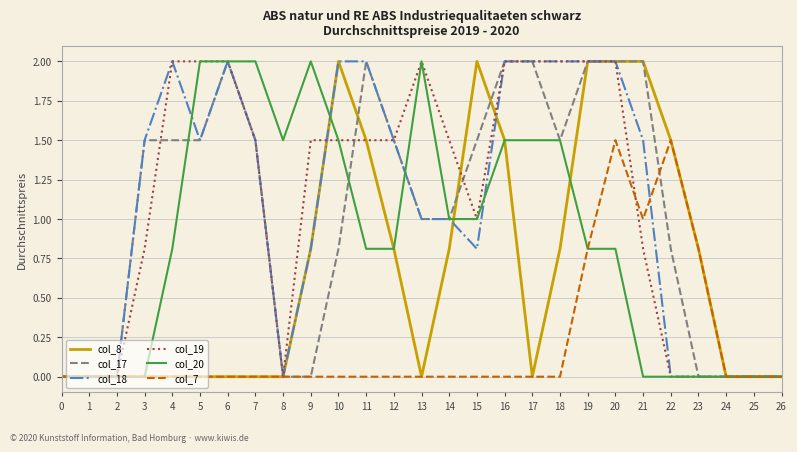

What is the total value across all series at 8?

1.5